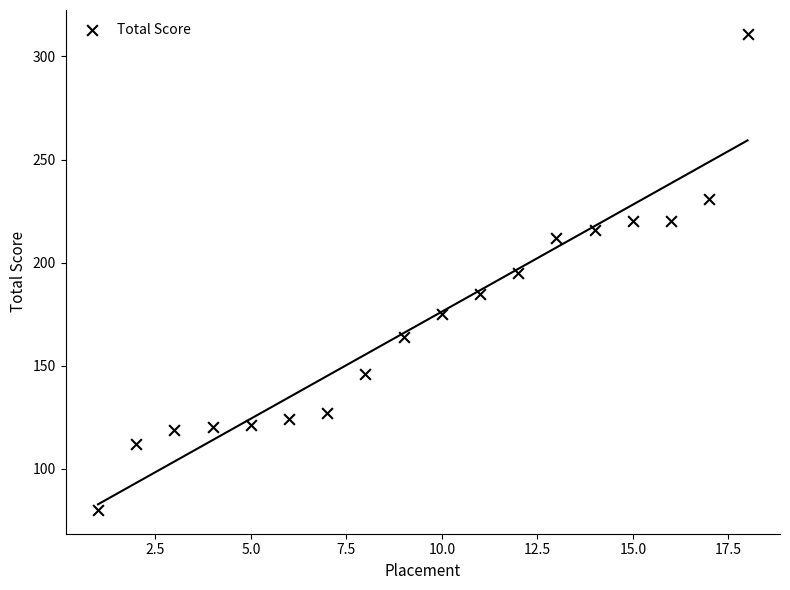

What is the range of Y values (max minus min)?

231